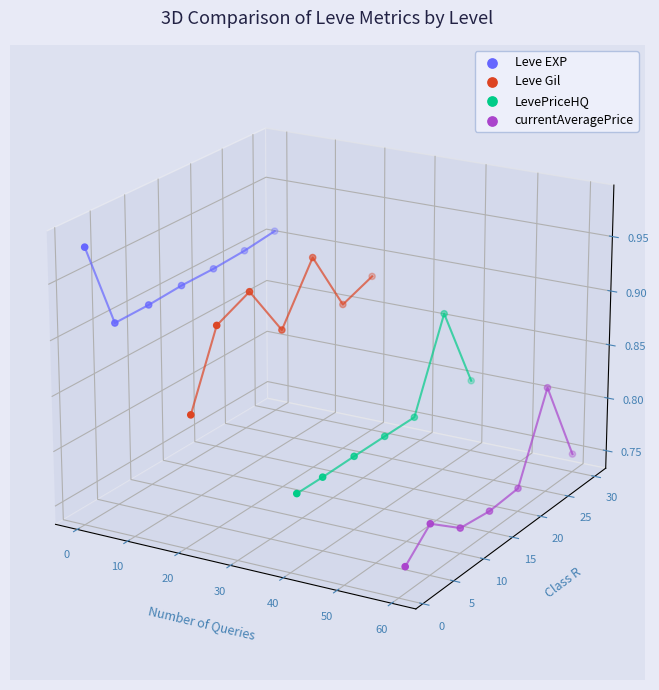

Which series has the largest Y range (max minus min)?

LevePriceHQ